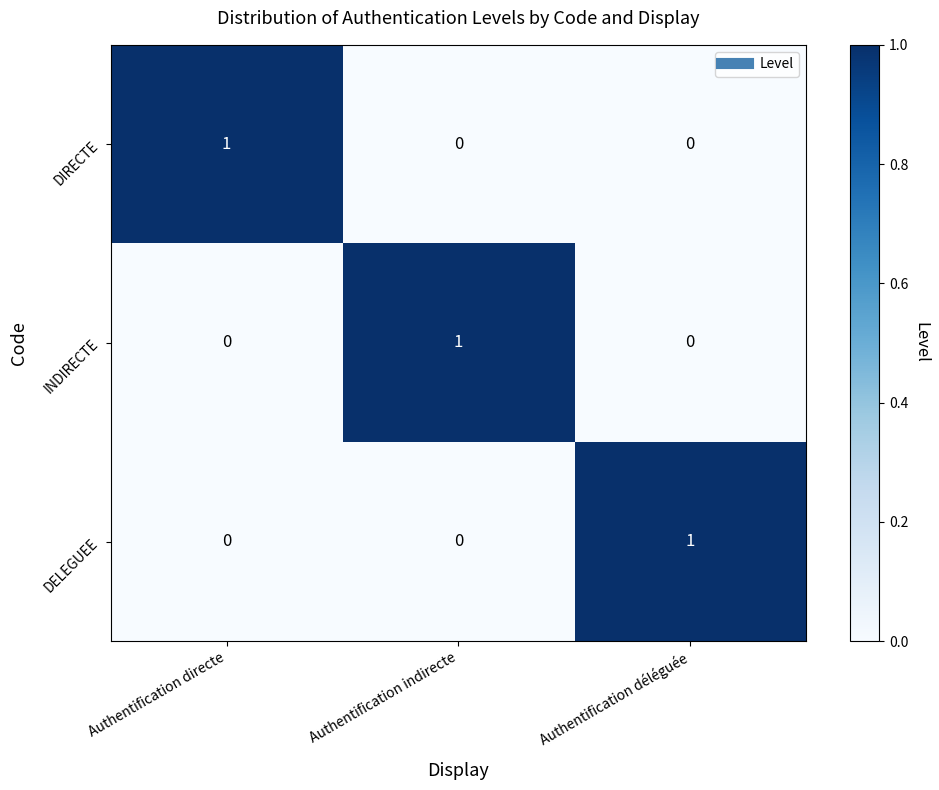

True or false: DIRECTE has a value of 2 at Authentification directe.

False